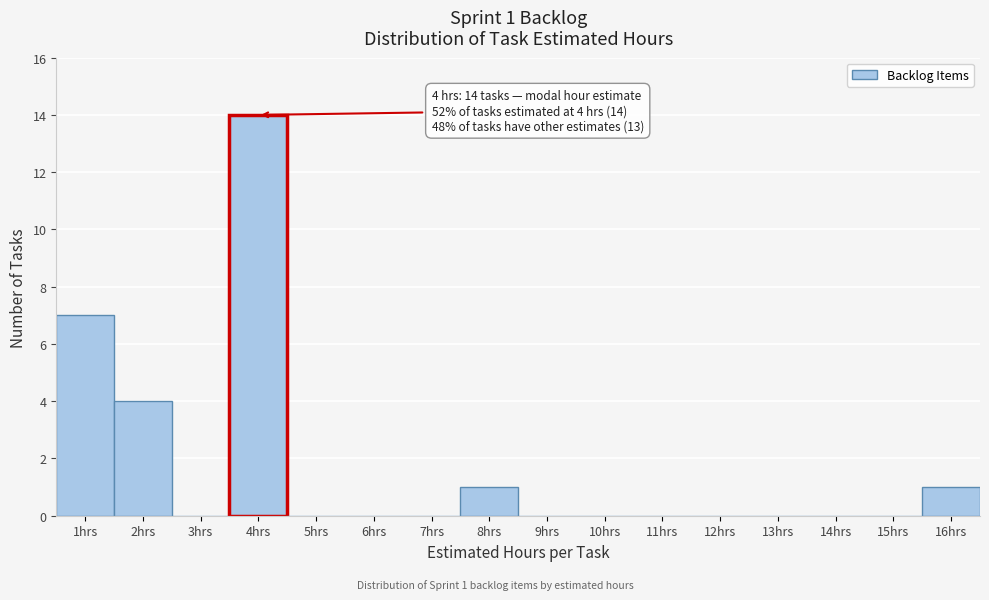

Which range on the x-axis has the tallest bar?

3.5 to 4.5